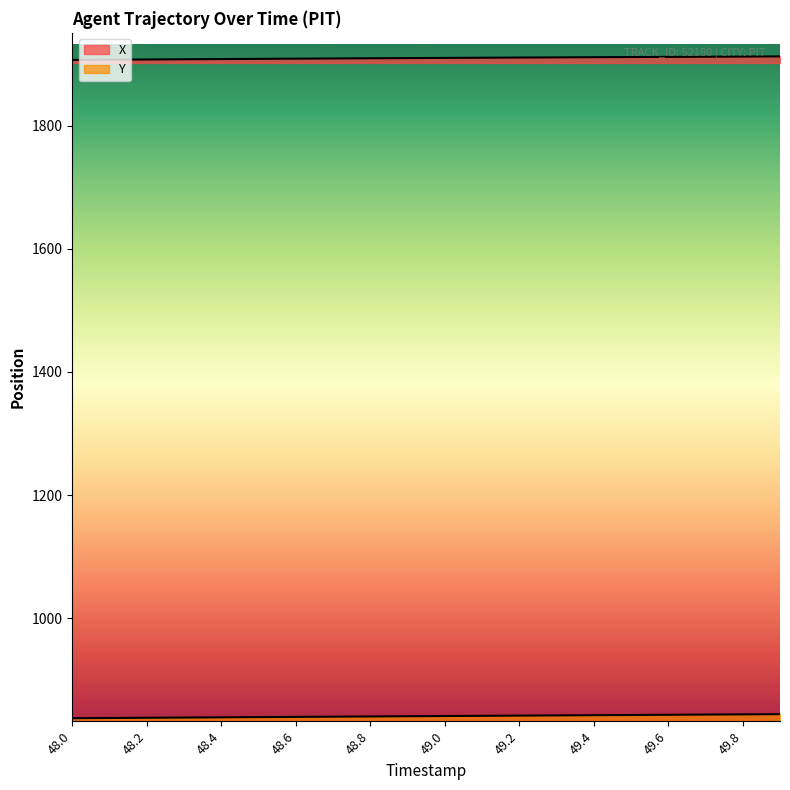

What are all the series names shown in the legend?

X, Y